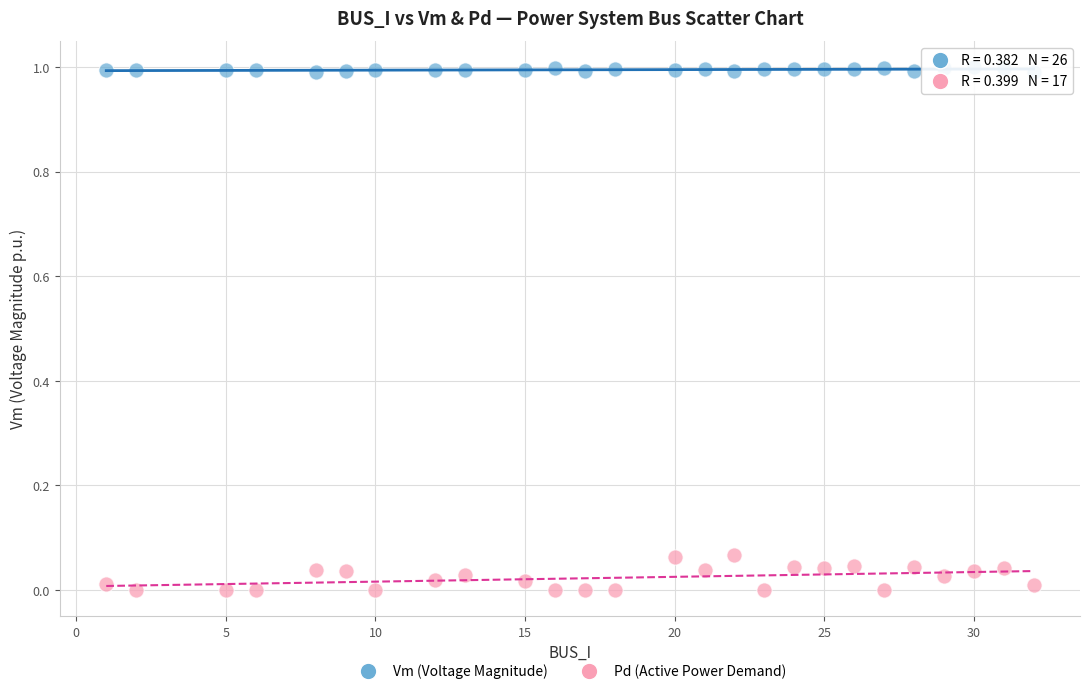

Which series contains the lowest Y value?

Pd (Active Power Demand)